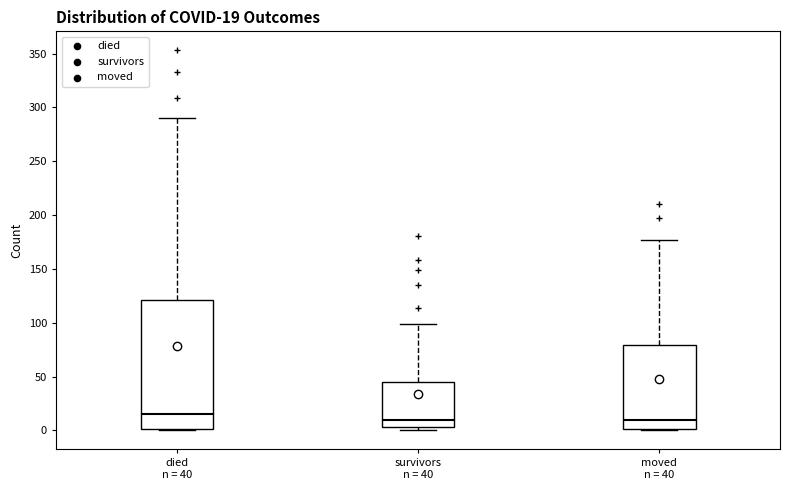

Which box is the tallest, from its lower edge to its upper edge?

died n = 40